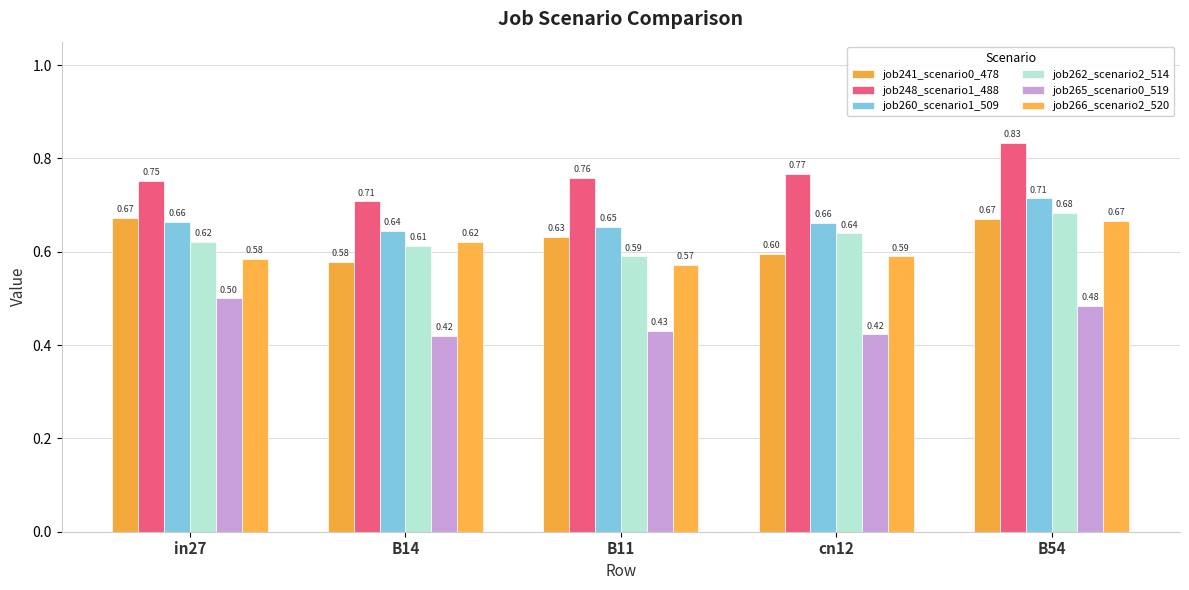

Count the number of categories in the chart.

5